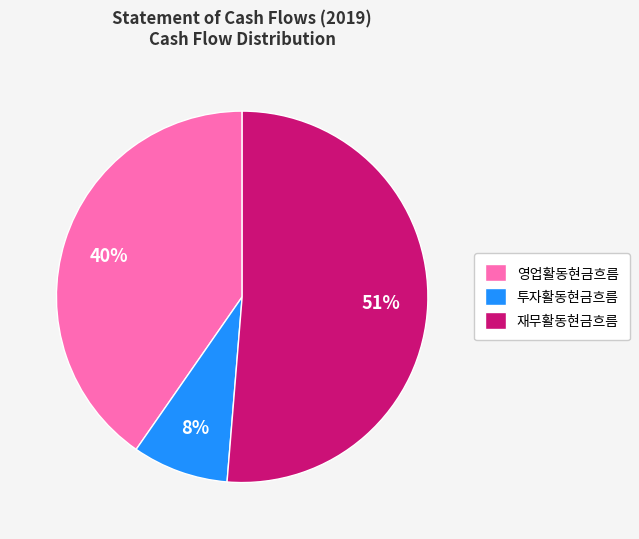

How many slices are in this pie chart?

3